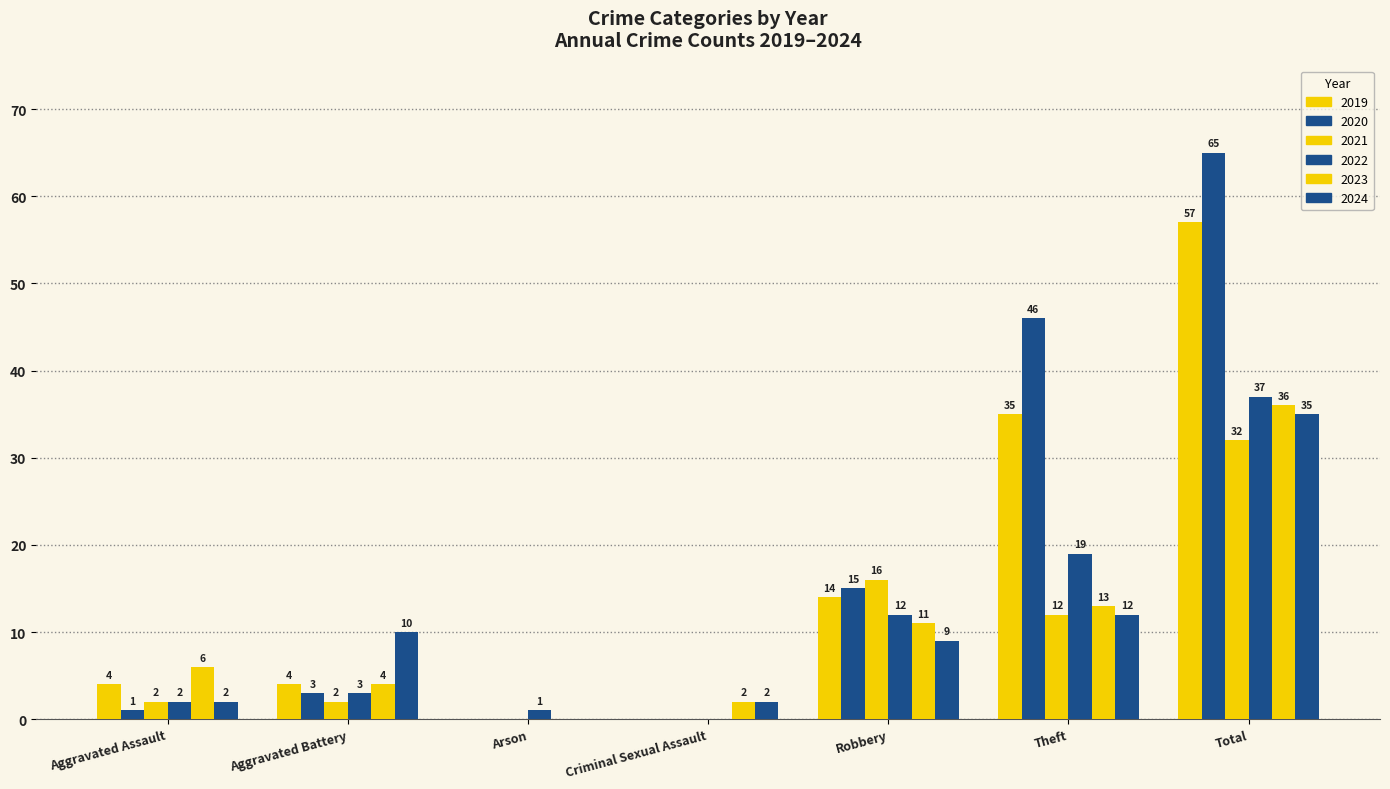

What is the sum of the 2021 values at Total and Robbery?

48